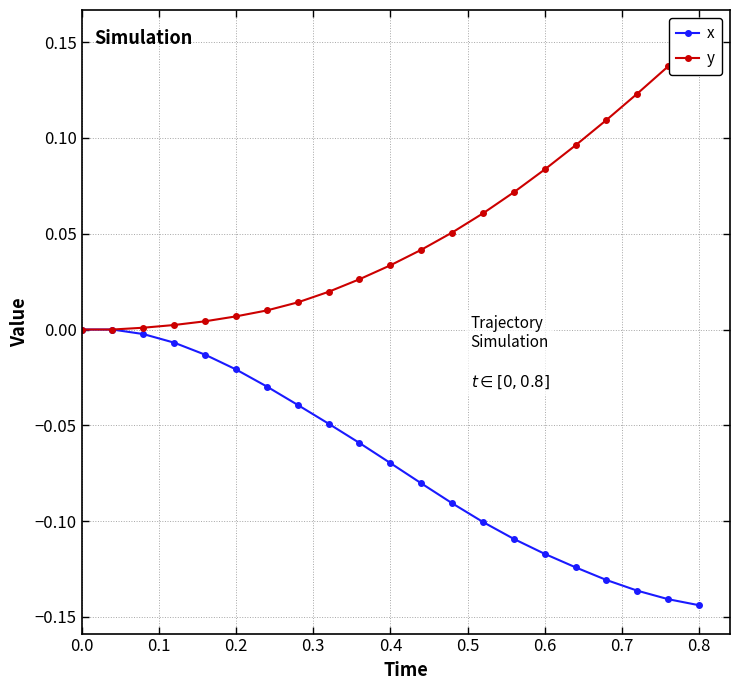

Is it true that x equals -0.0 at 0.4?

False